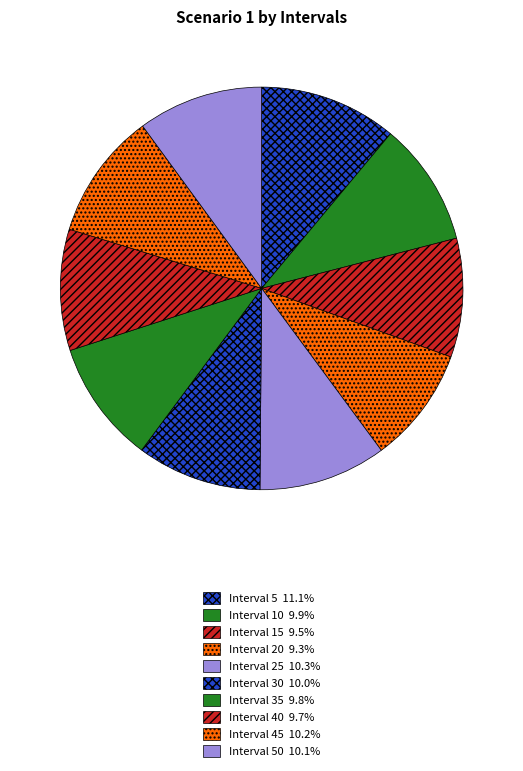

To the nearest percent, what is the difference between the largest and smallest slice percentages?

2%